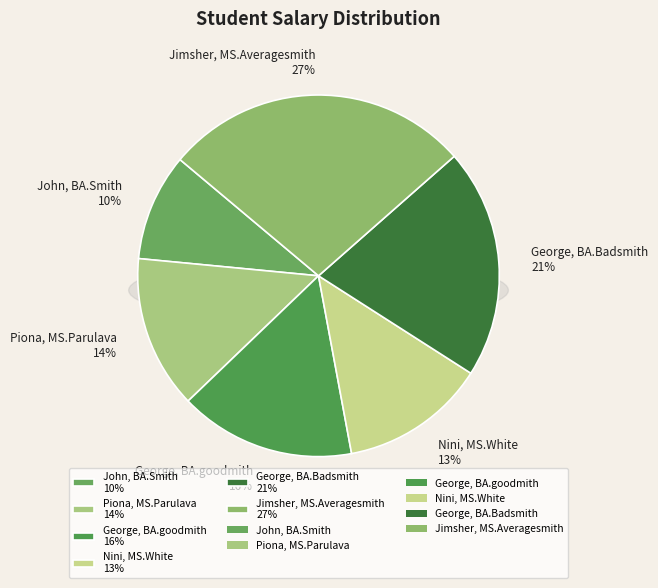

Does any single category account for the majority?

No